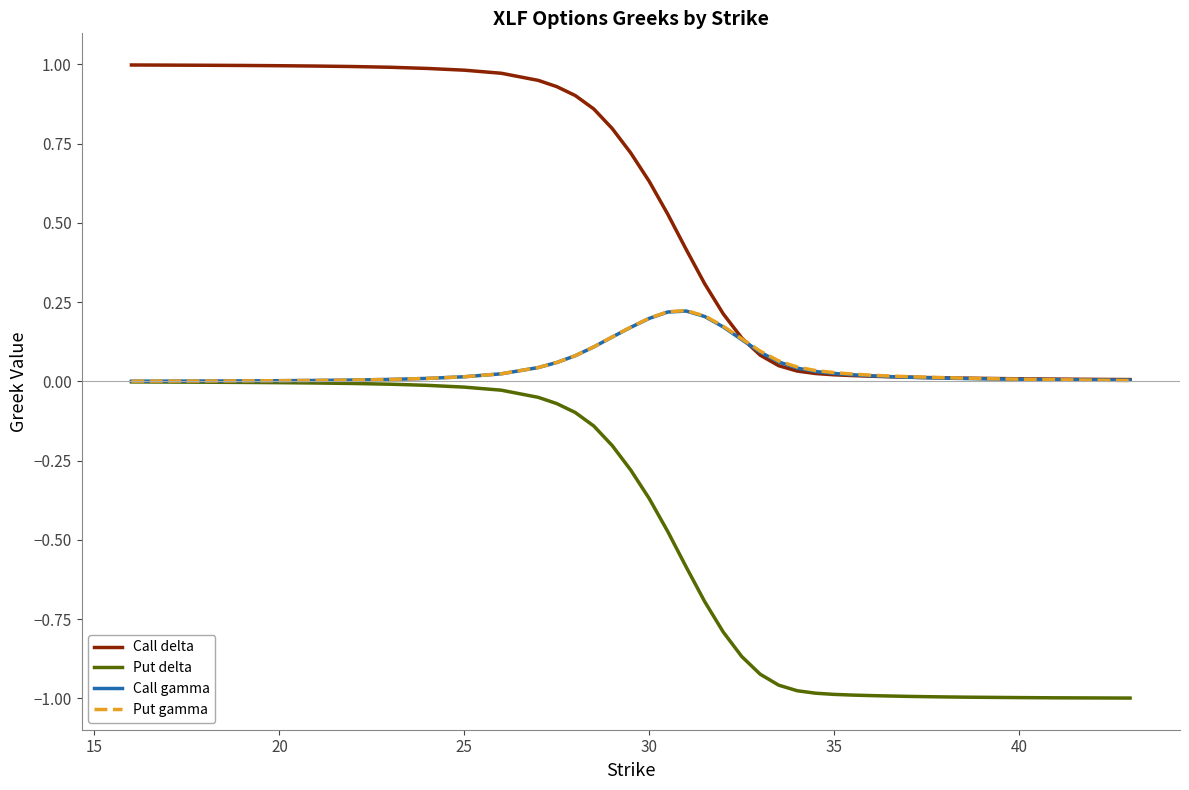

What is the sum of all Call gamma values?

2.2